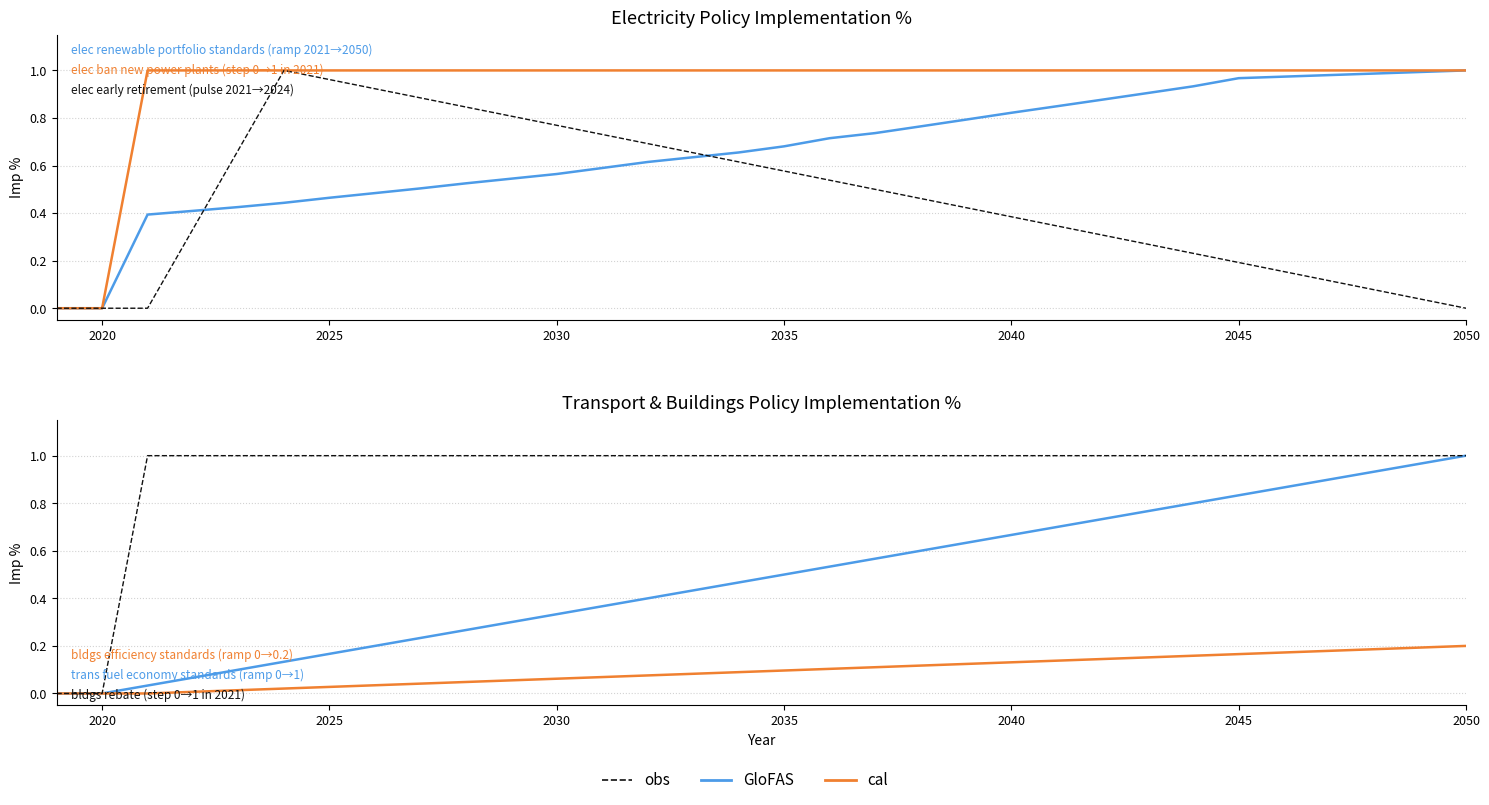

What is the sum of all elec early retirement values?

14.5